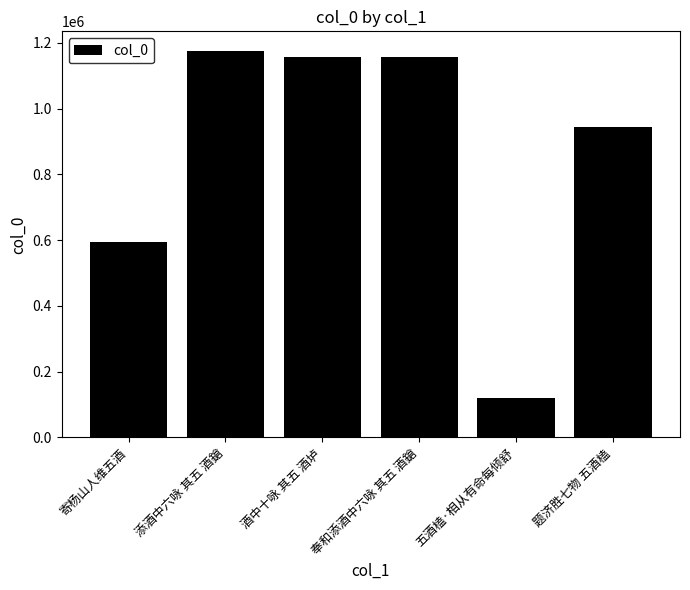

Approximately how many times larger is the value at 奉和添酒中六咏 其五 酒鎗 compared to 酒中十咏 其五 酒垆?

1.0